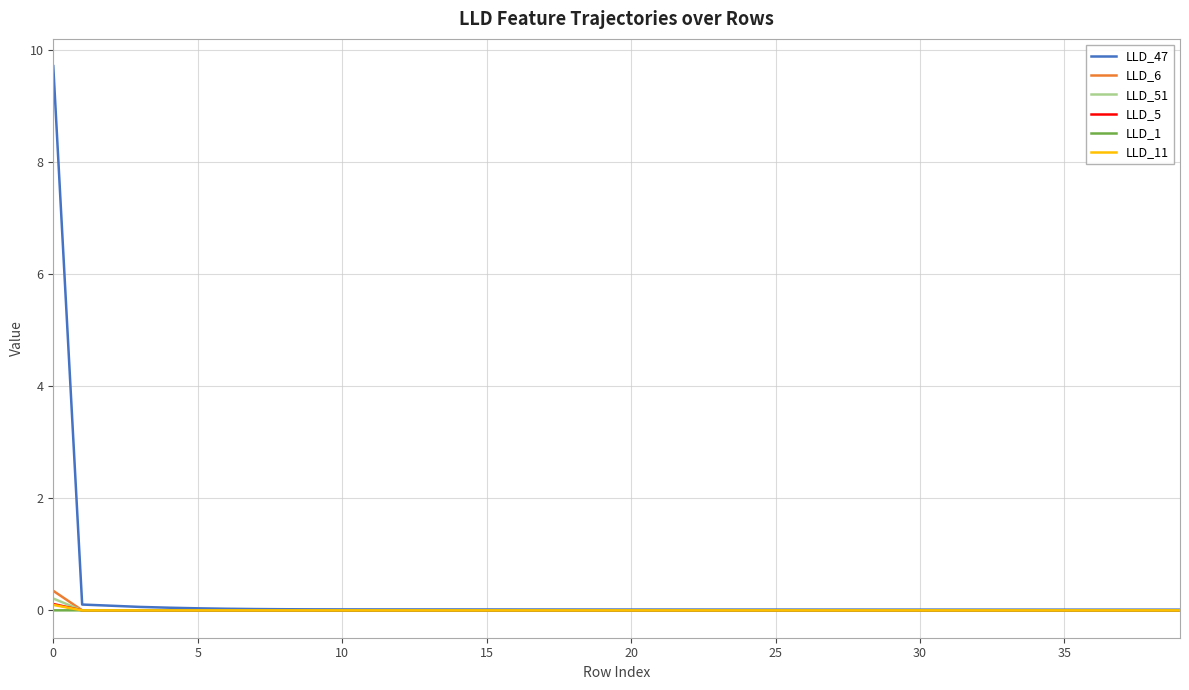

Which series has the largest range (max minus min)?

LLD_47